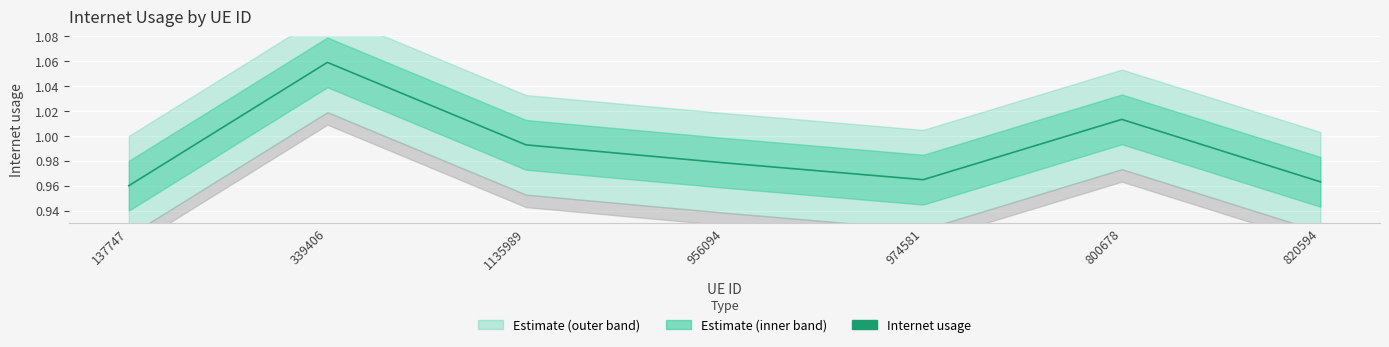

What is the average value?

1.0